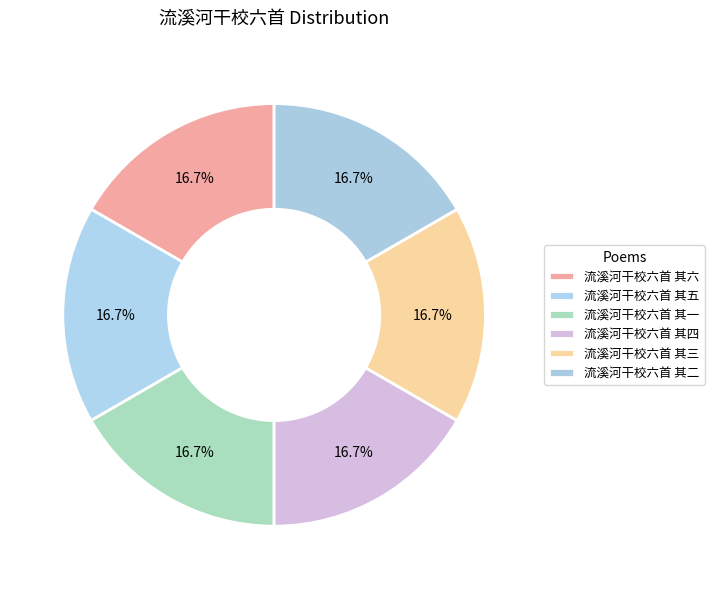

The 流溪河干校六首 其六 slice represents 31% of the pie. True or false?

False